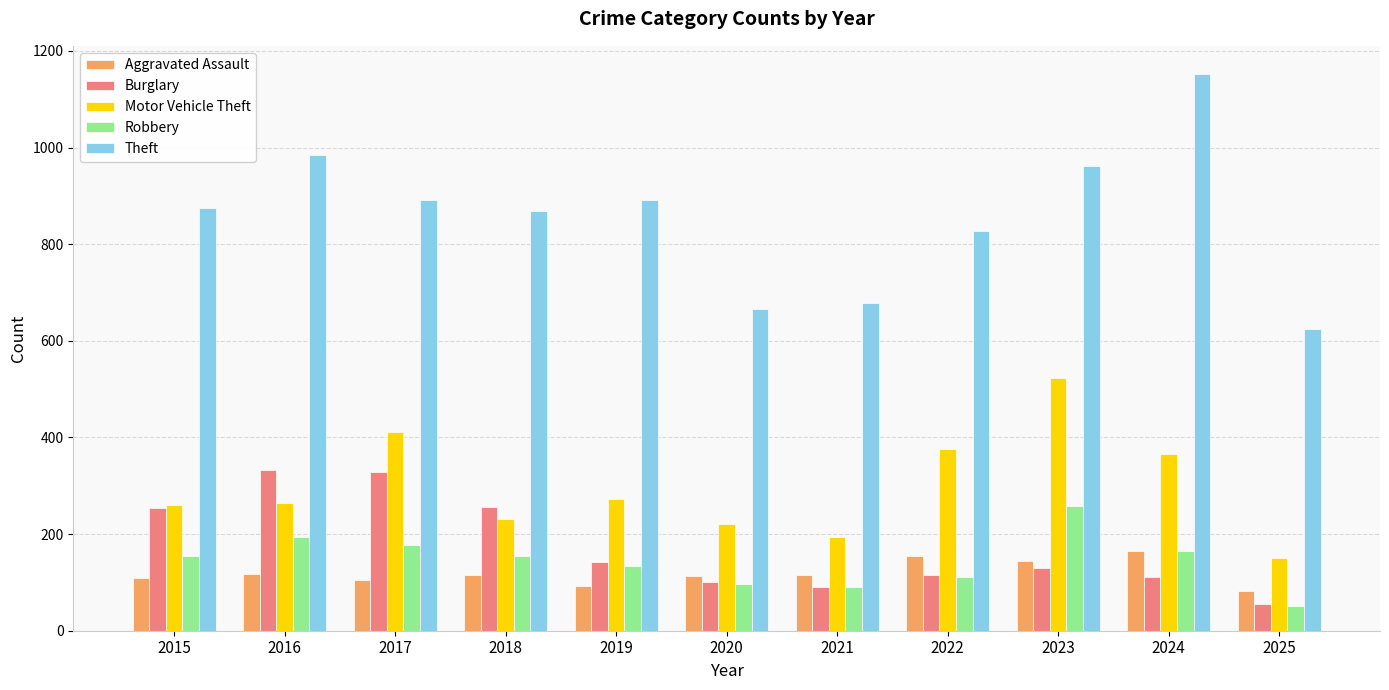

The Burglary series shows 112 at 2024. True or false?

True